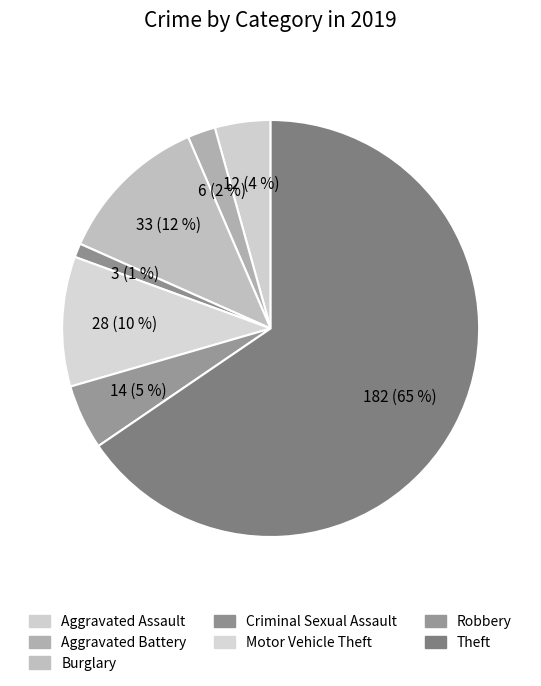

To the nearest percent, what is the difference between the Motor Vehicle Theft and Robbery slice percentages?

5%